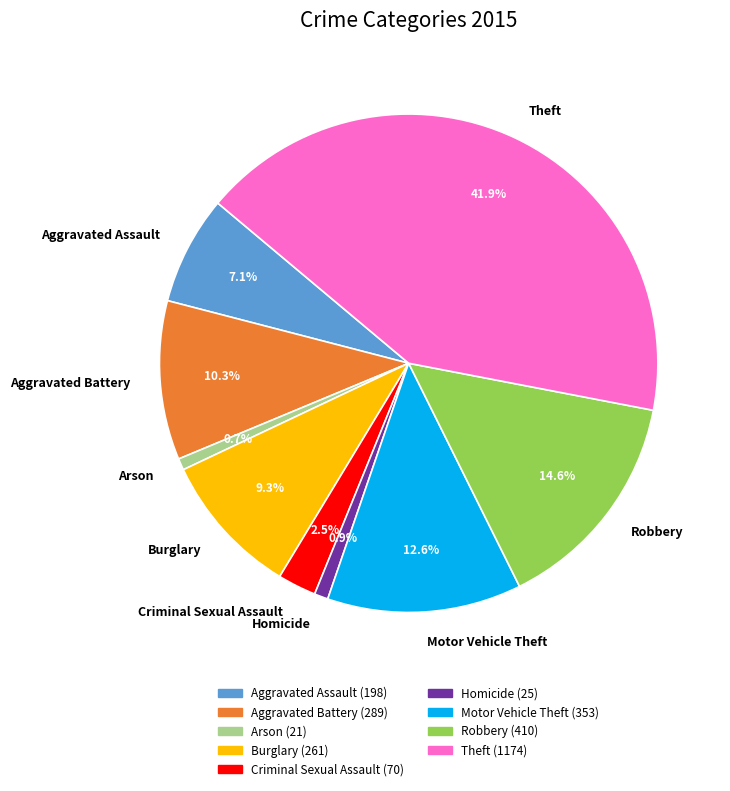

To the nearest percent, what is the average slice percentage?

11%